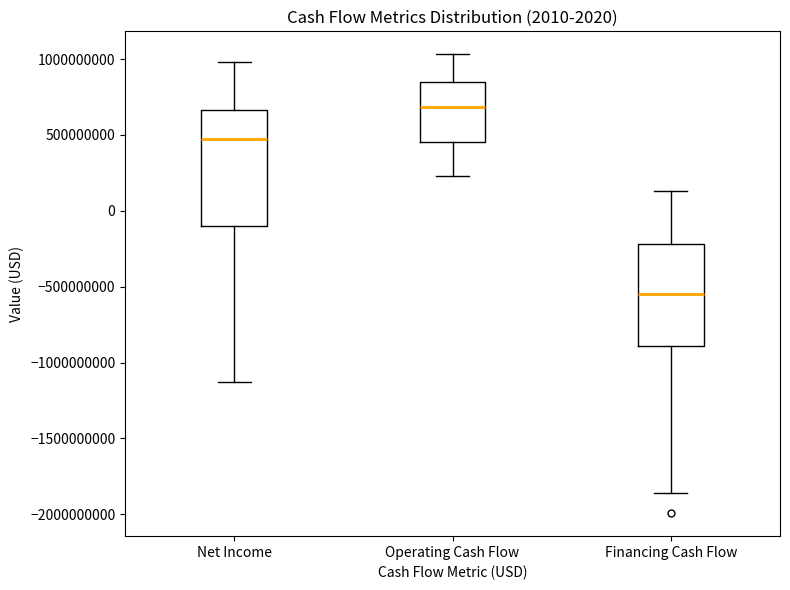

Which box is the tallest, from its lower edge to its upper edge?

Net Income